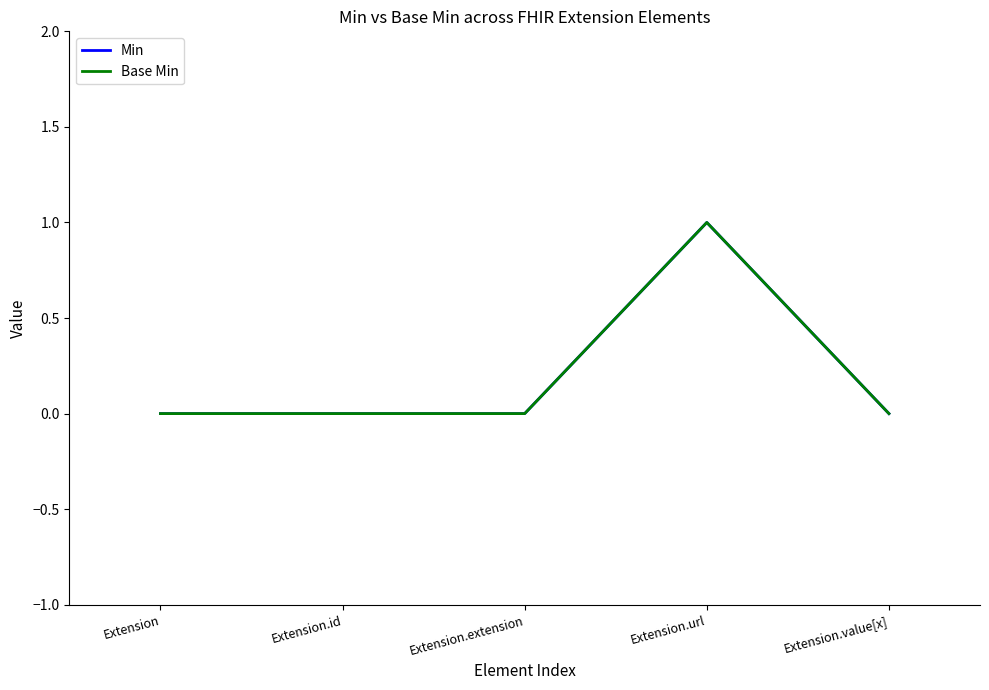

List the series in order of their peak value, highest first.

Min, Base Min